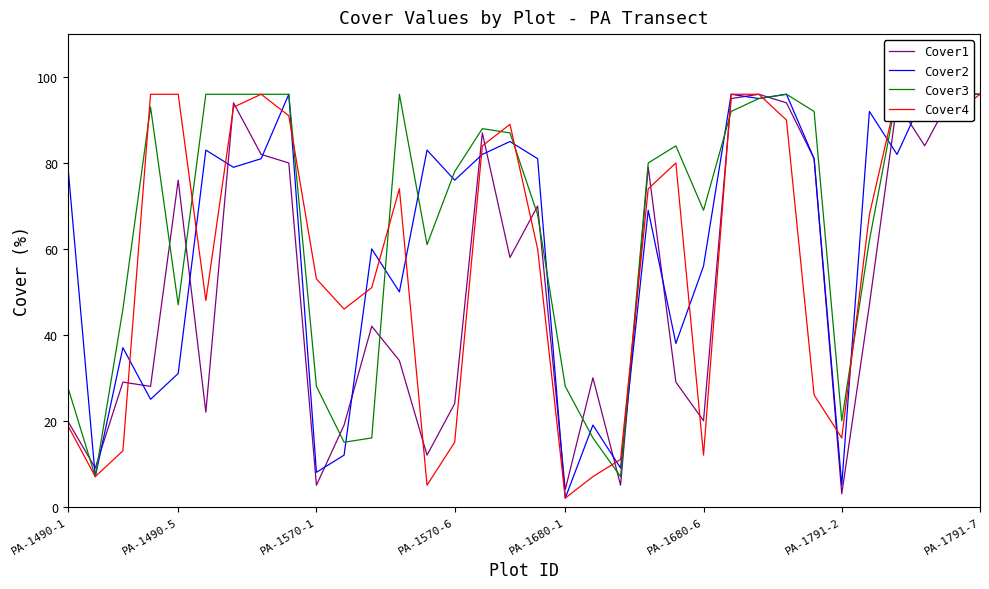

How many values in the Cover4 series exceed 74?

15